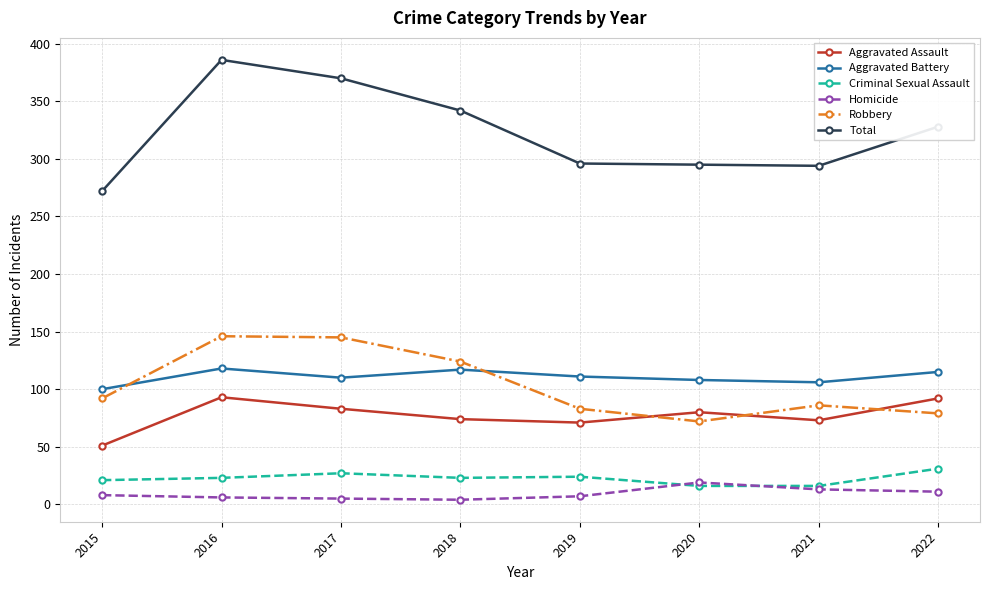

What is the value of the Aggravated Assault point at the 2nd from the left?

93